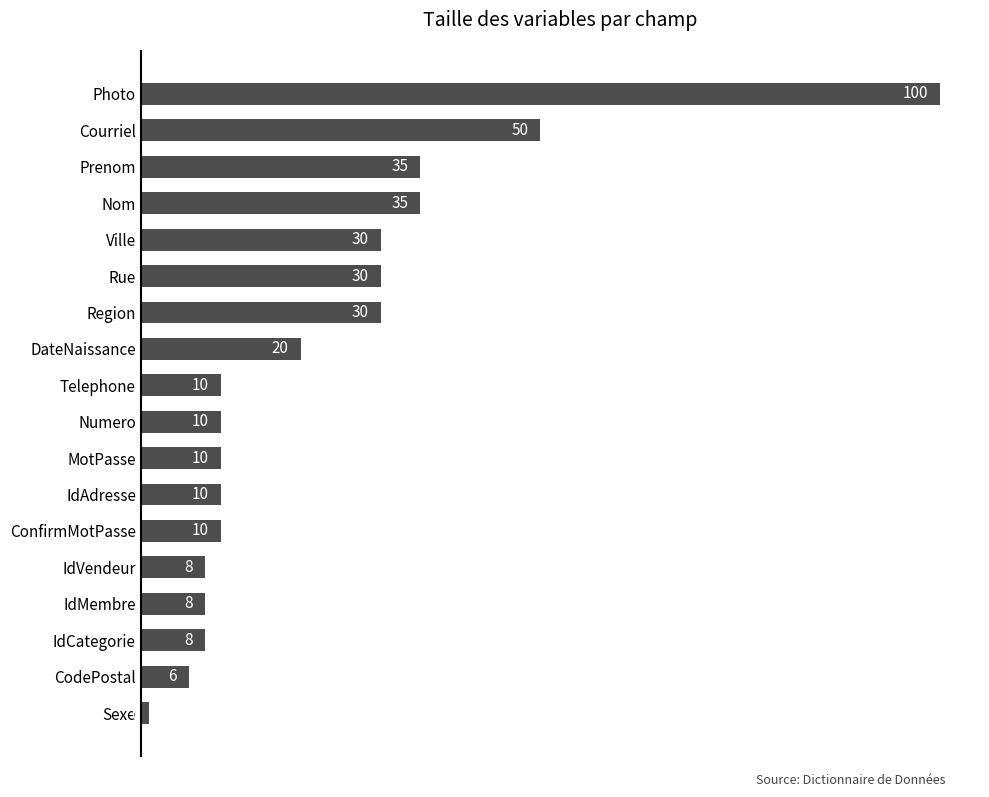

Approximately how many times larger is the value at Numero compared to CodePostal?

1.7